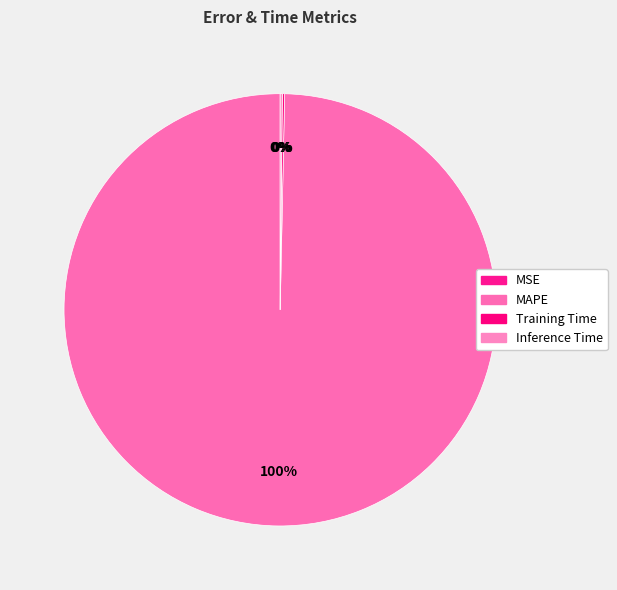

Is the sum of Inference Time and Training Time greater than half?

No